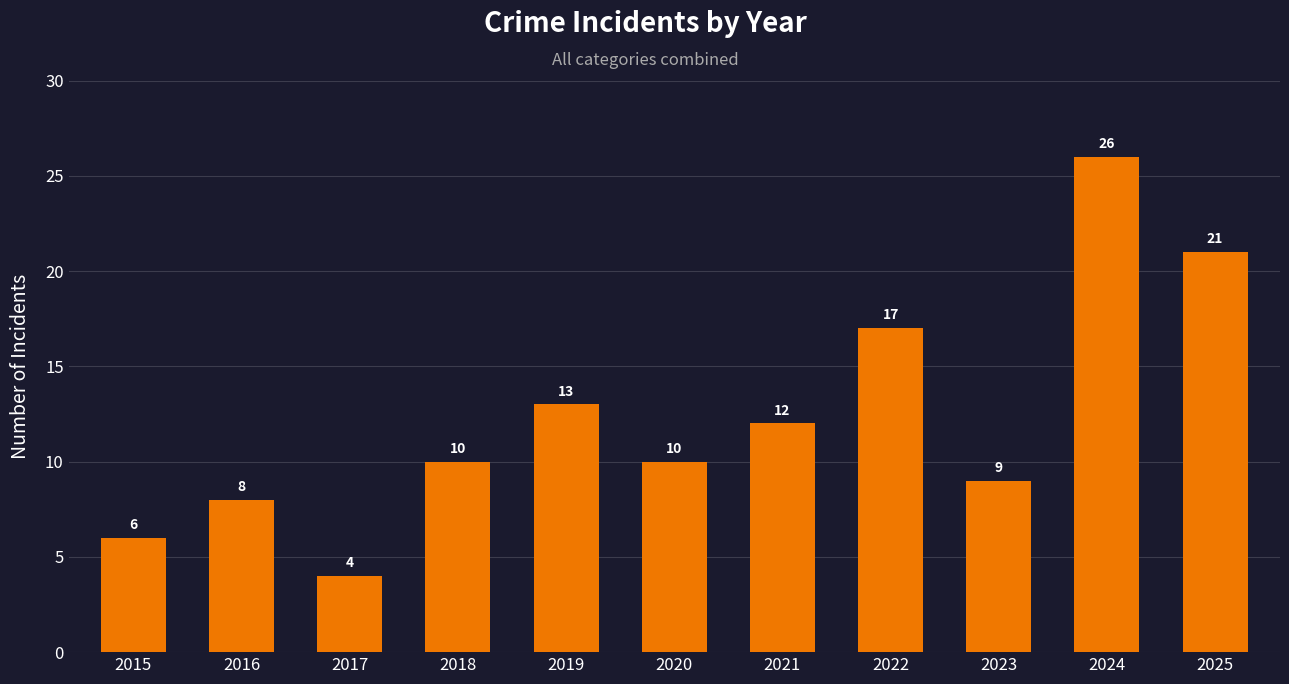

What is the smallest value displayed?

4